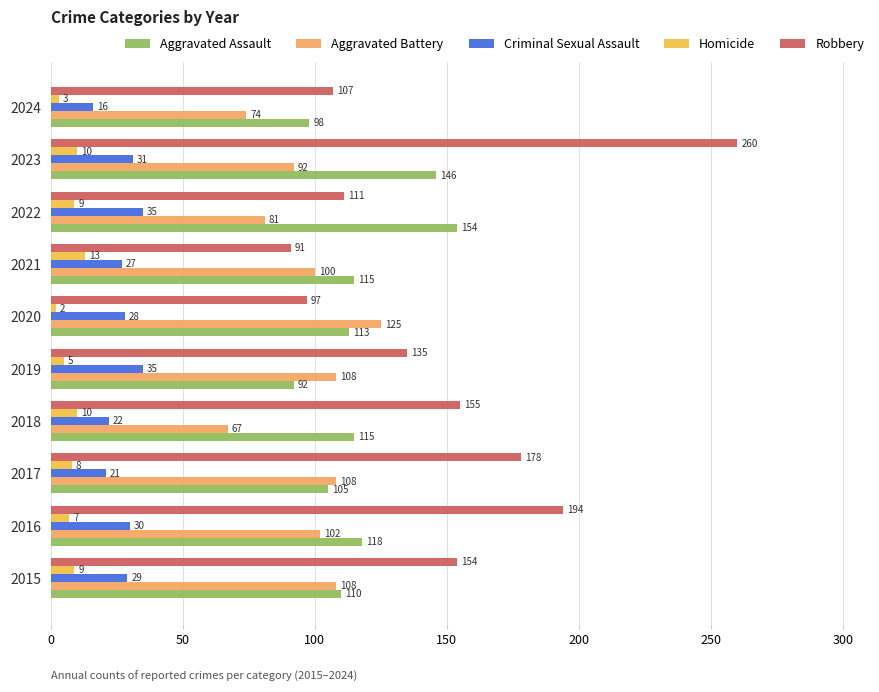

Which category has the lowest value across all series?

2020